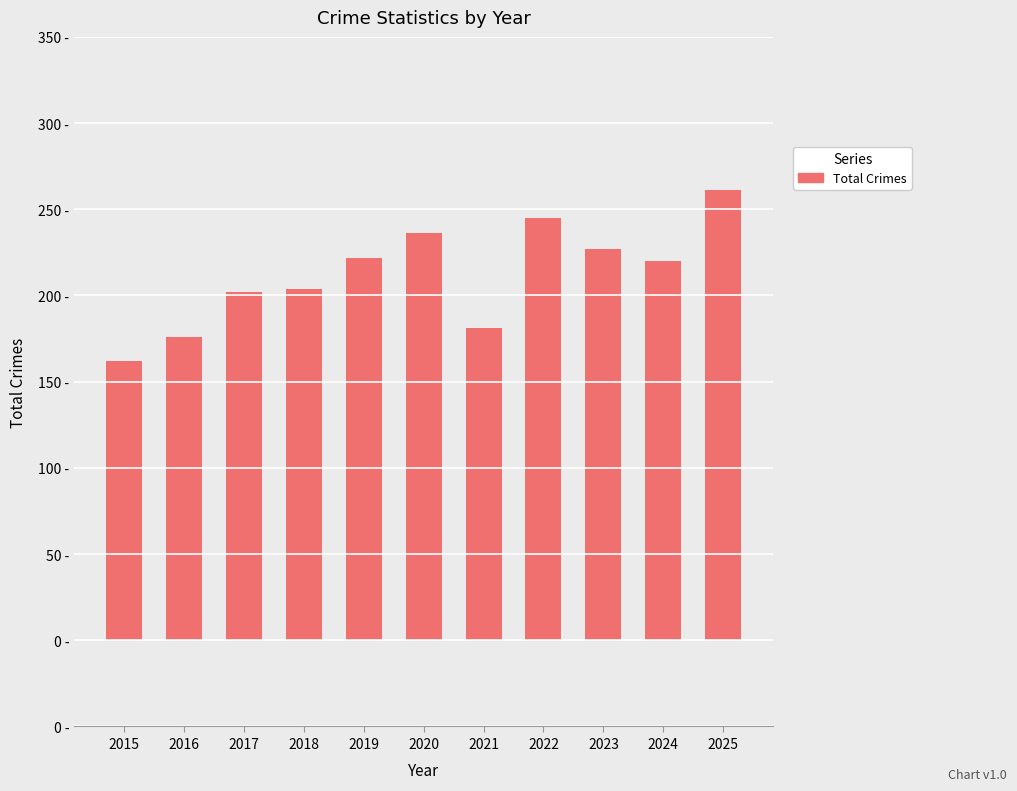

List the labels in order of value, smallest first.

2015, 2016, 2021, 2017, 2018, 2024, 2019, 2023, 2020, 2022, 2025